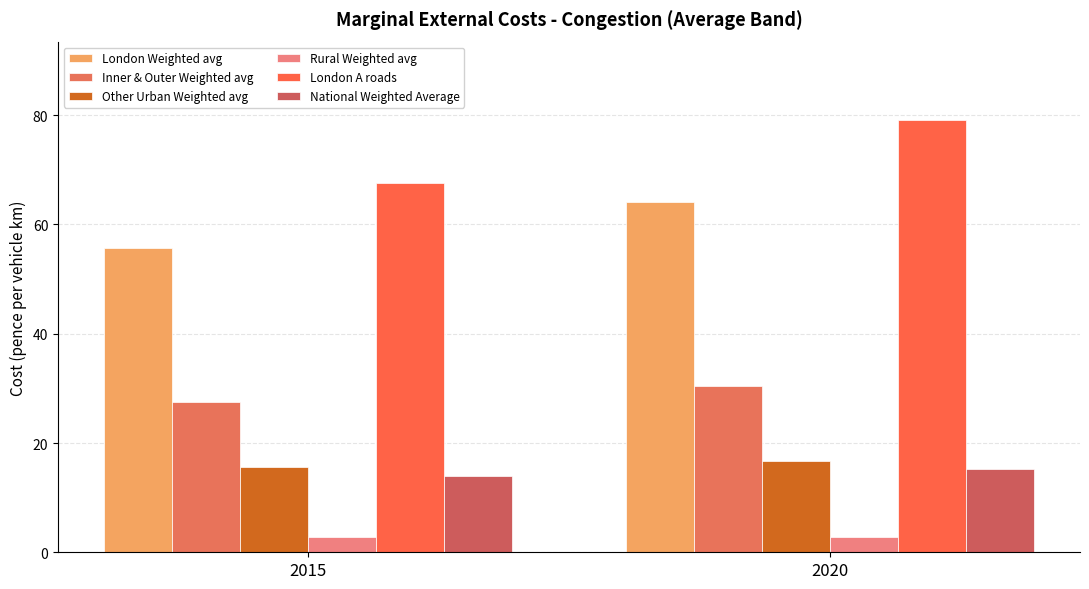

What is the total value across all series at 2015?

183.3